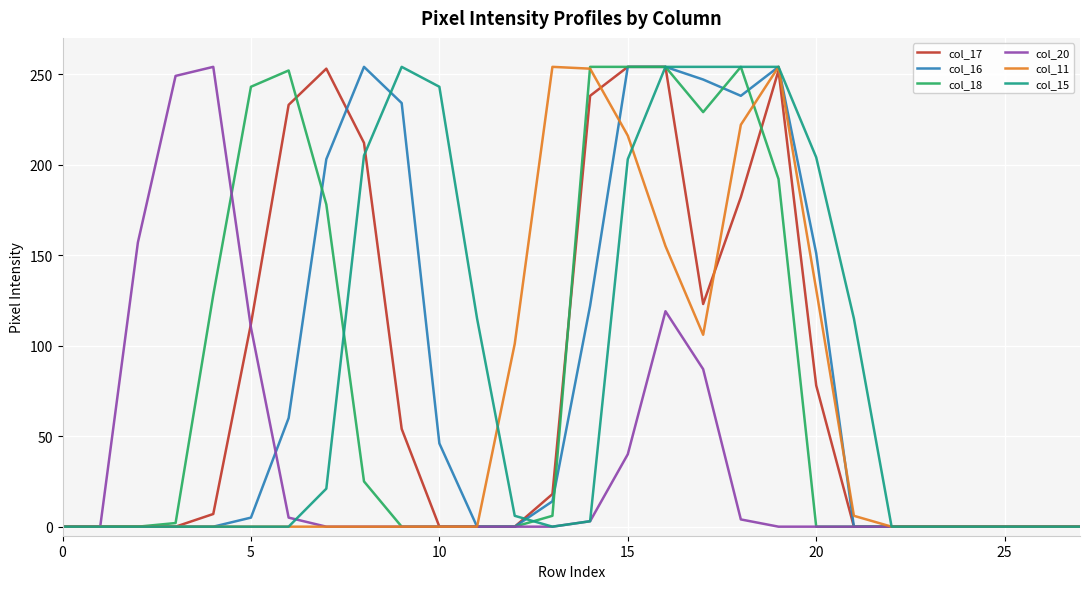

How many lines are shown in the chart?

6